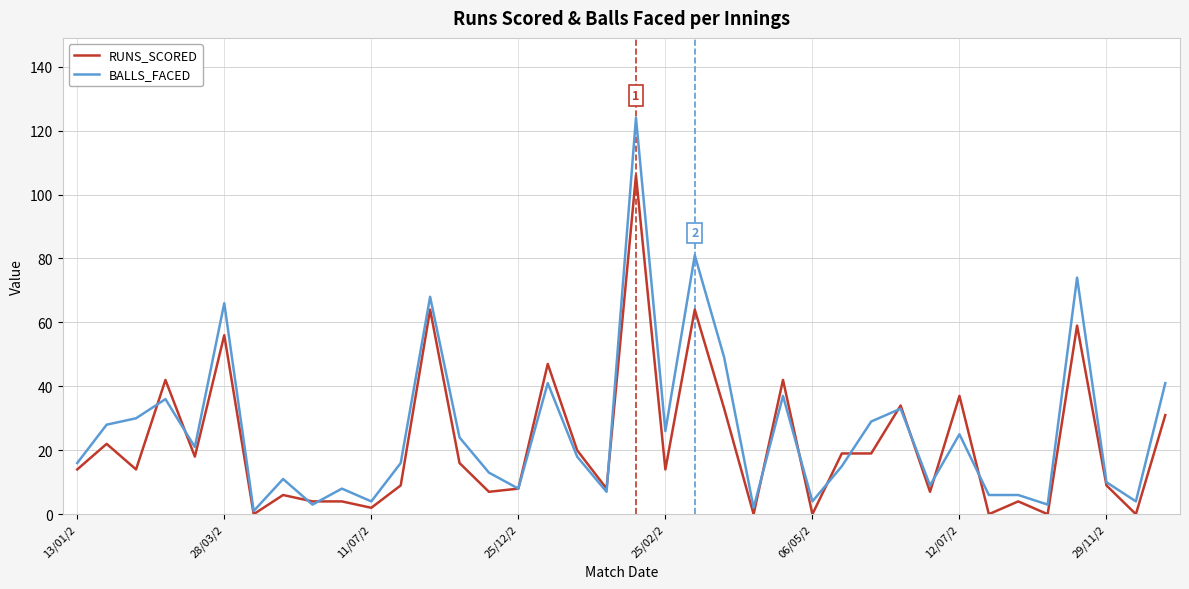

What is the highest value of the RUNS_SCORED series?

106